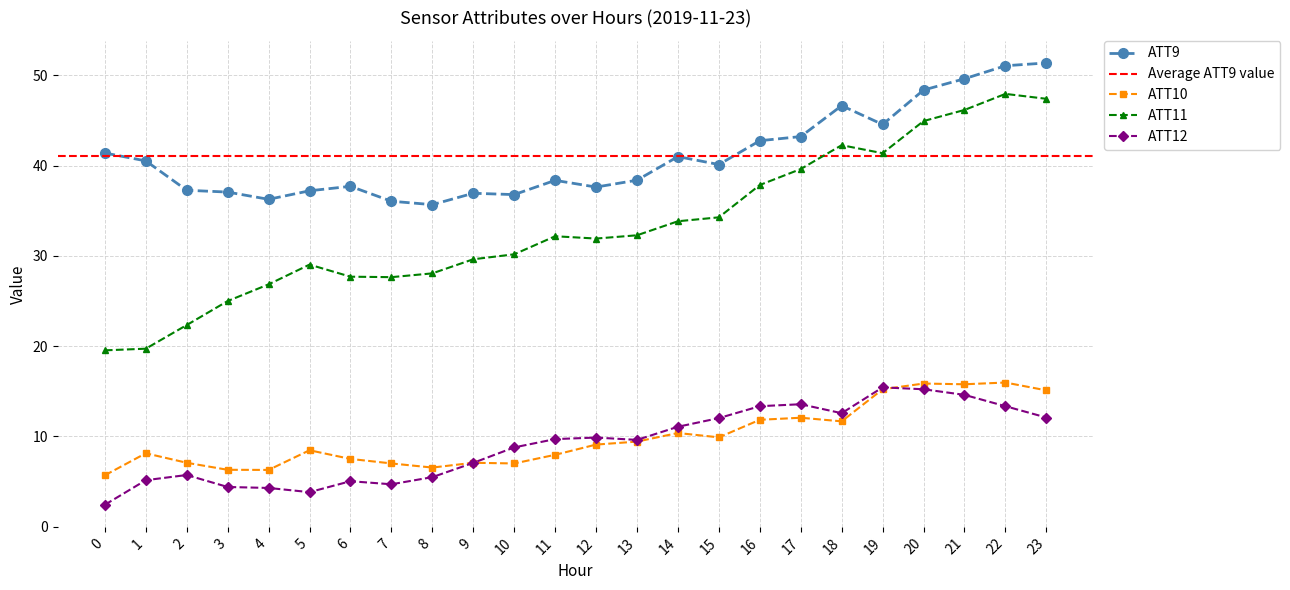

True or false: ATT12 and ATT9 cross at least once.

False